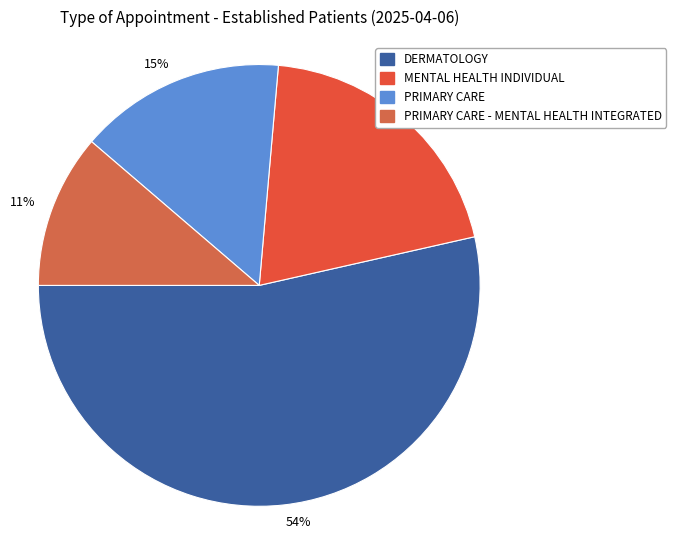

The PRIMARY CARE slice represents 29% of the pie. True or false?

False